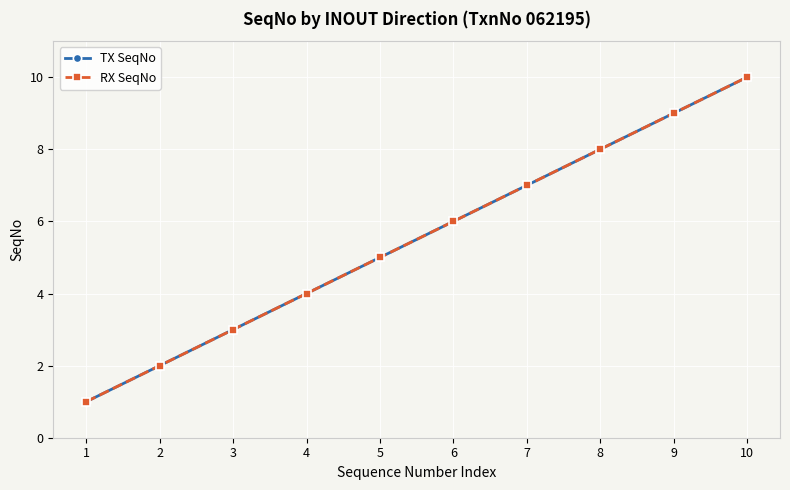

Reading left to right, transcribe all the data shown in this chart.

TX SeqNo: 1	2	3	4	5	6	7	8	9	10
RX SeqNo: 1	2	3	4	5	6	7	8	9	10